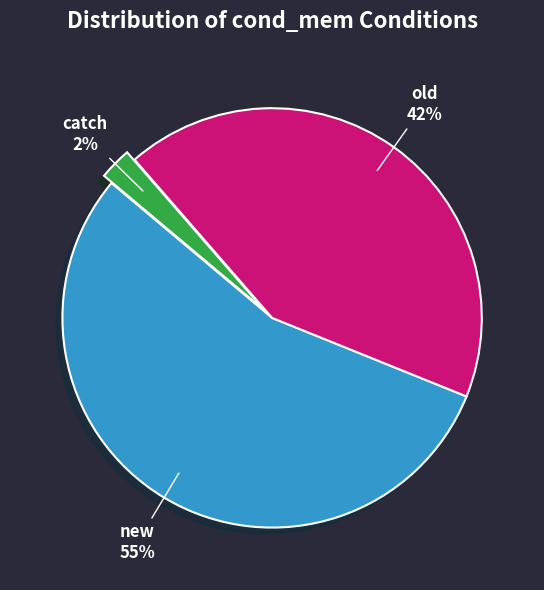

To the nearest percent, what is the average slice percentage?

33%